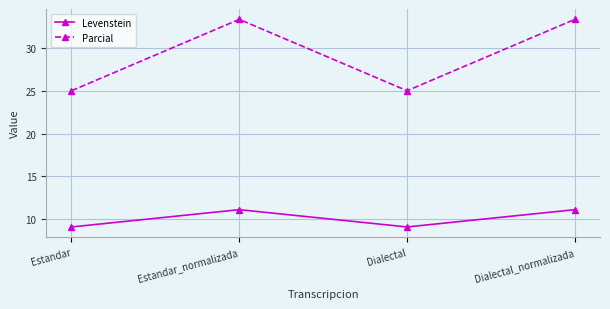

Count the number of categories in the chart.

4